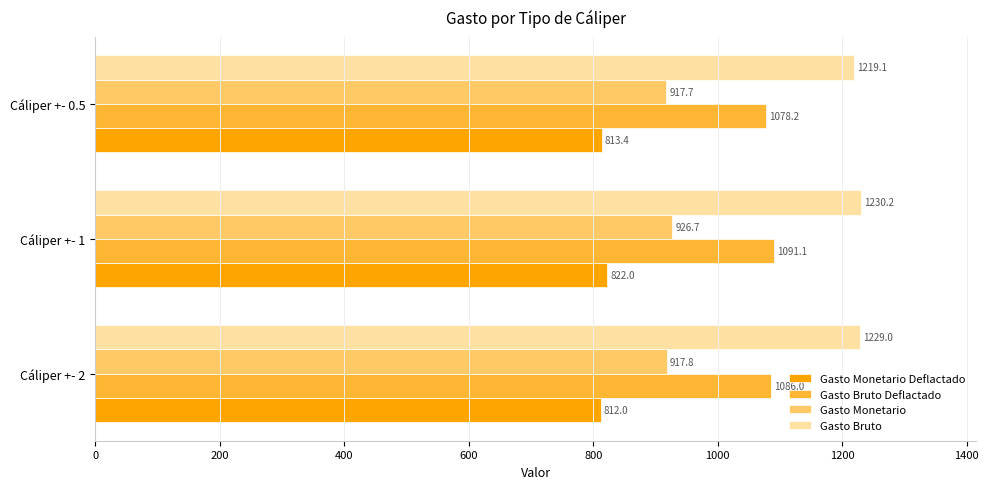

Where is Gasto Bruto nearest to the value 1224?

Cáliper +- 0.5